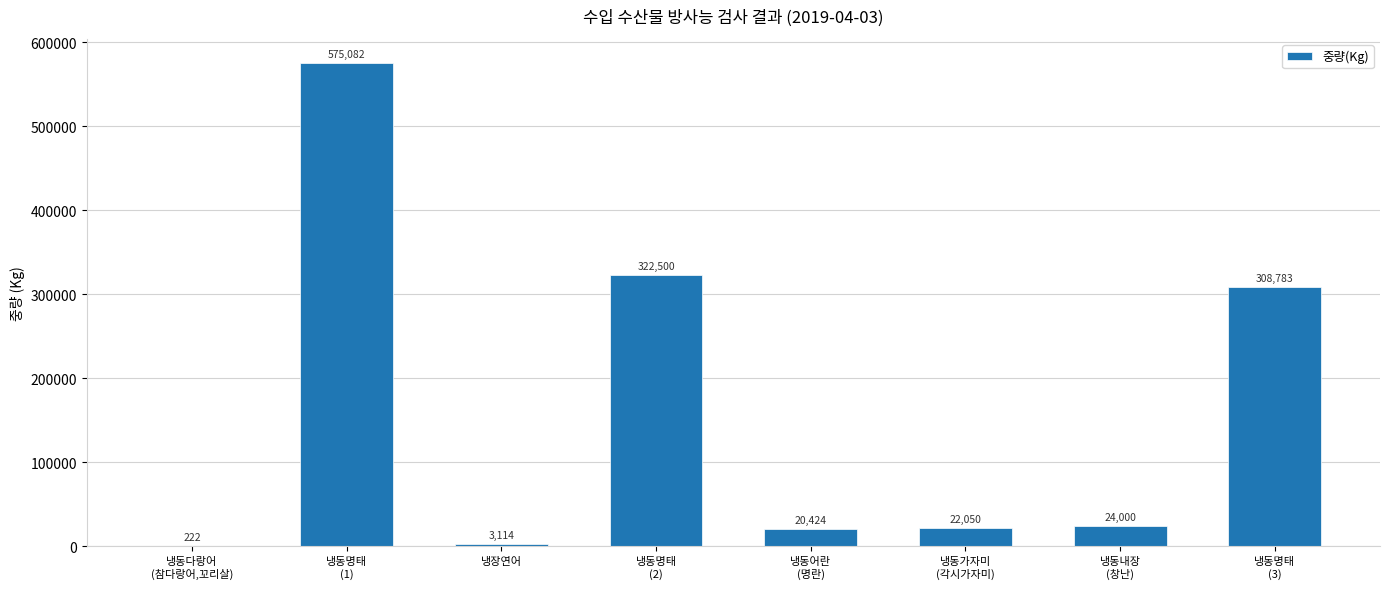

The value at 냉동명태
(3) is 173873. True or false?

False